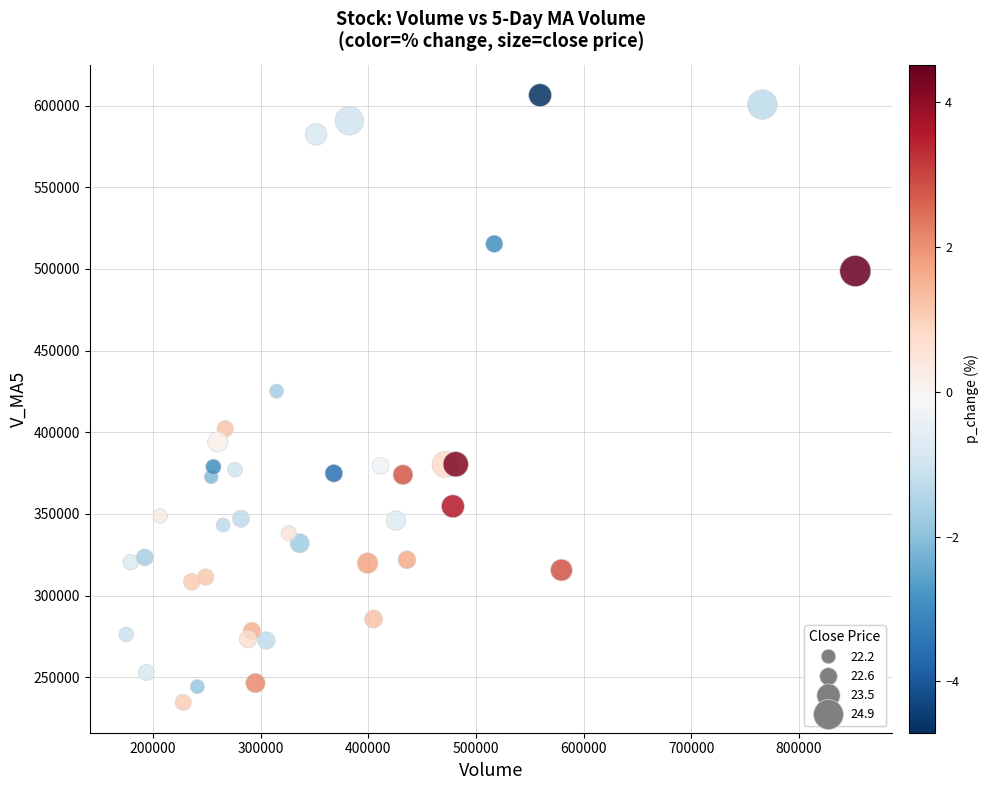

What Y value in the scatter plot is closest to 420508?

425151.9